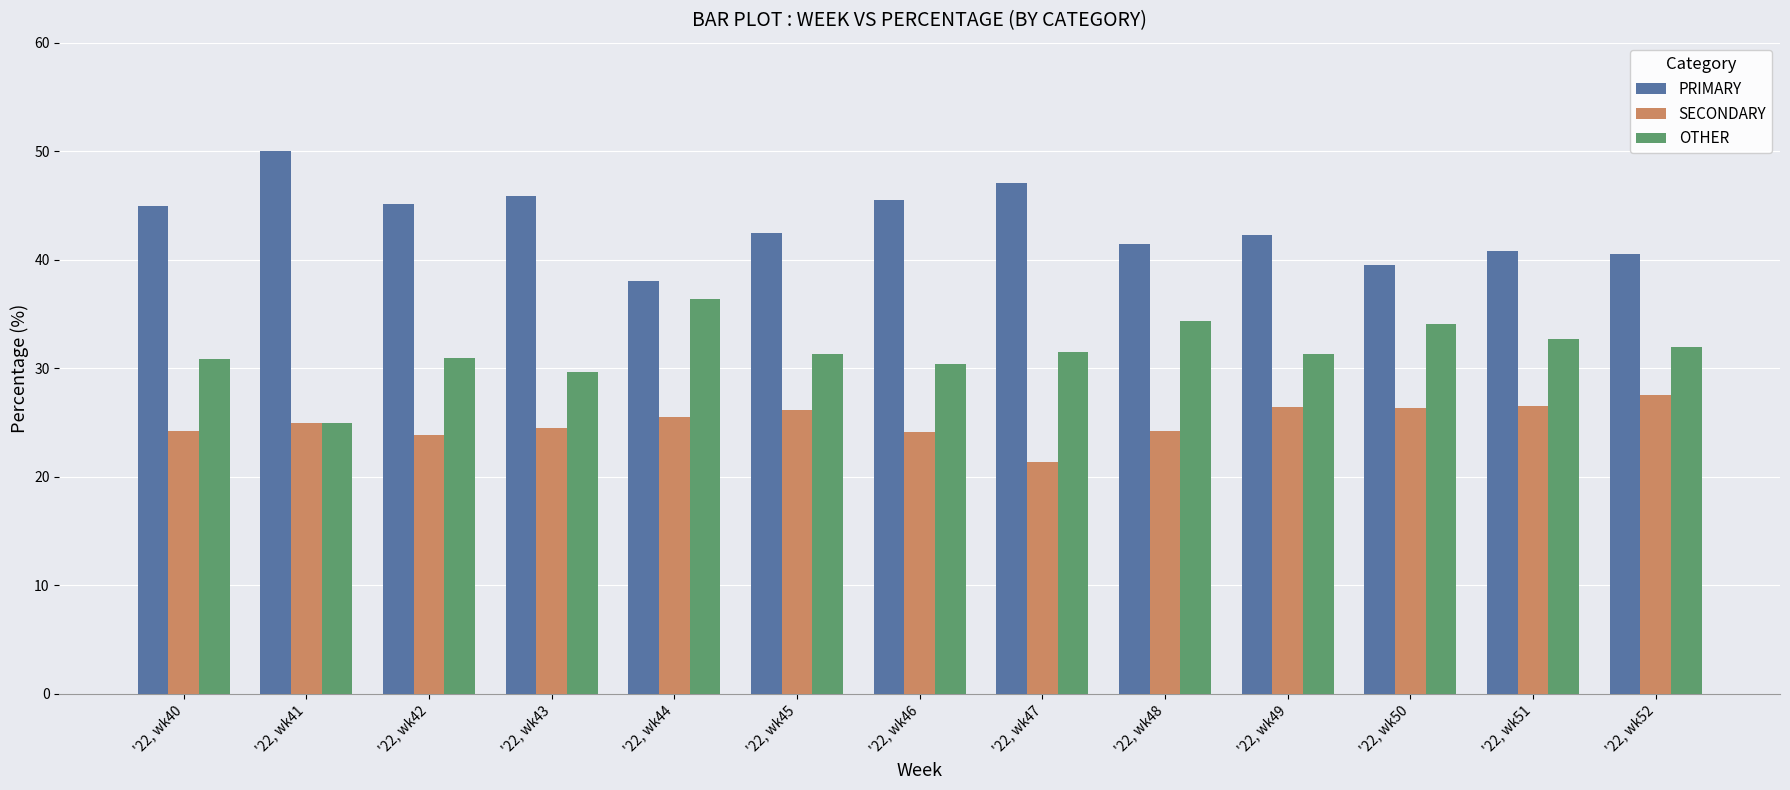

What is the value of the OTHER bar at the 5th from the left?

36.4